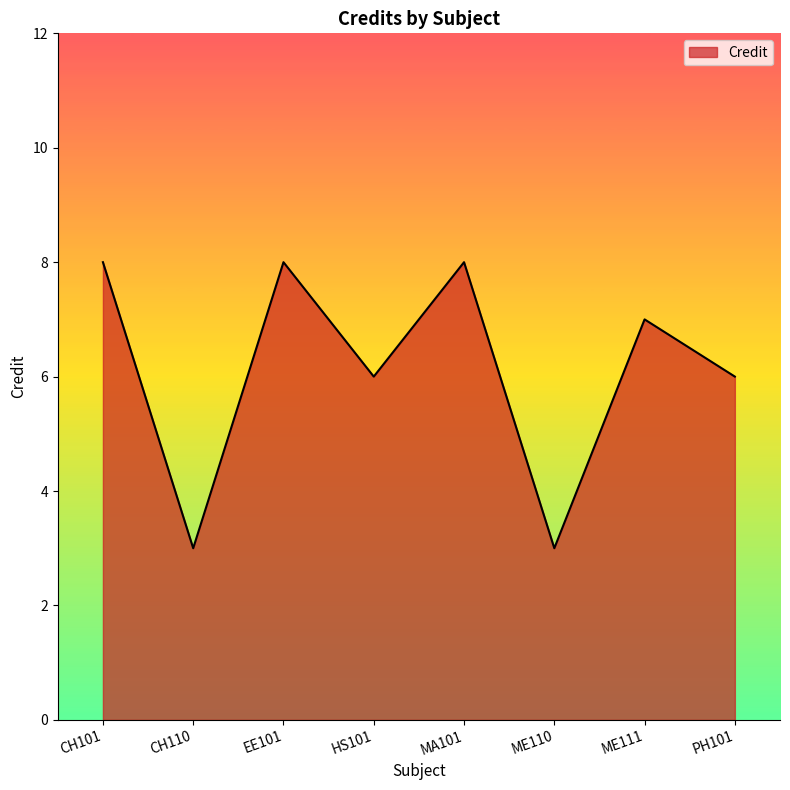

What is the difference between the values at CH110 and ME111?

4